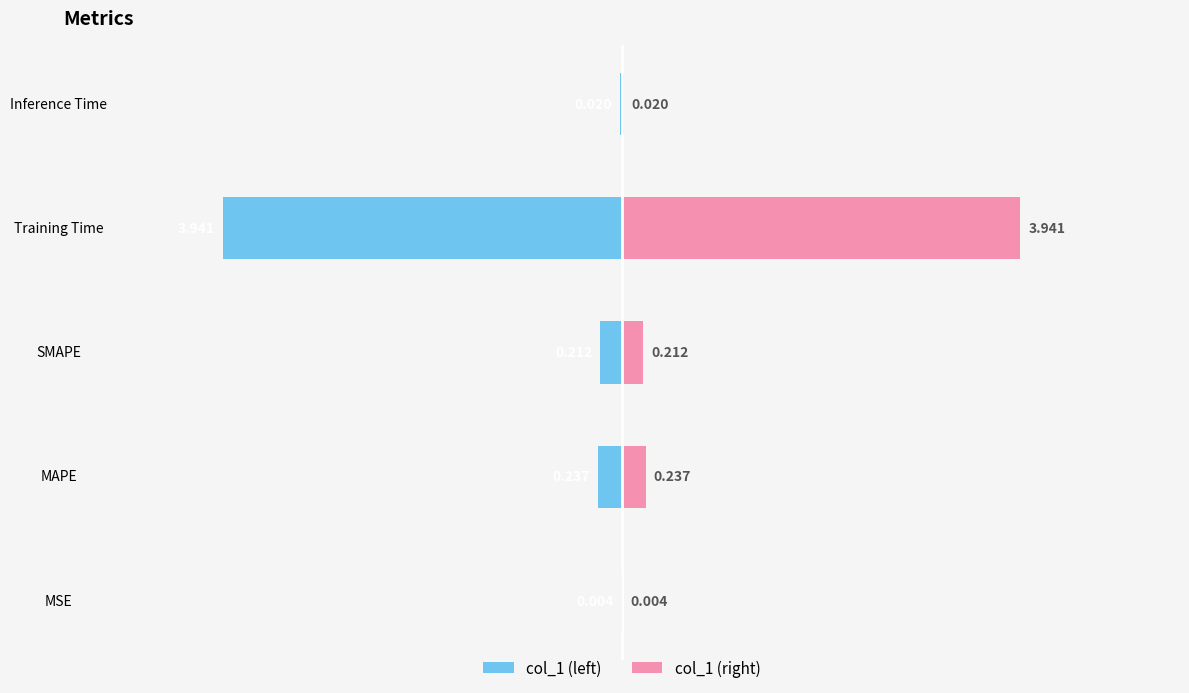

How many bars are there in each group?

2